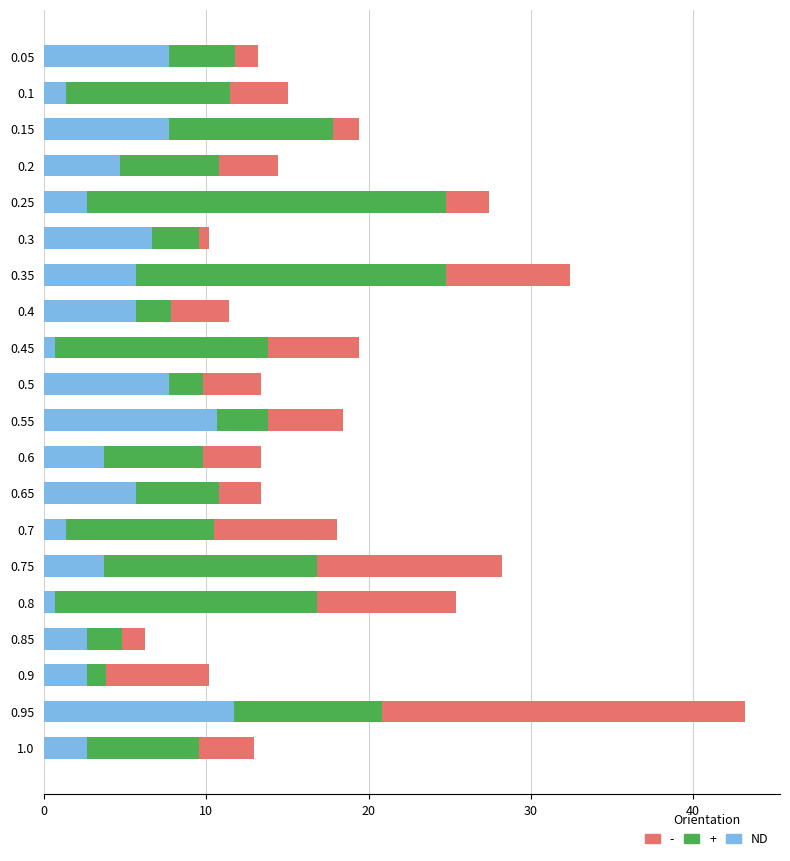

What is the highest value of the ND series?

11.7